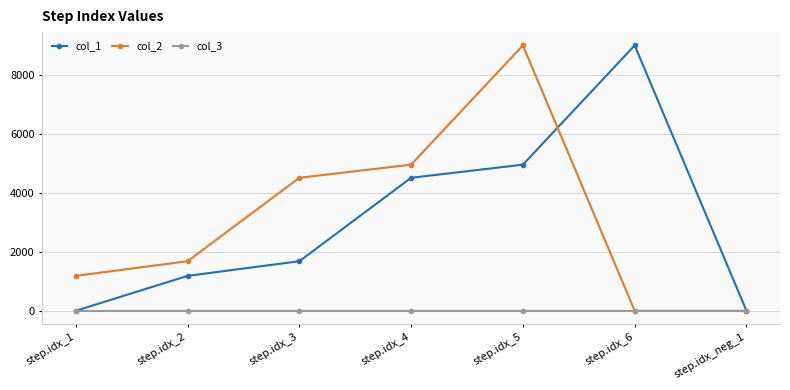

What is the label of the 6th point from the left?

step.idx_6